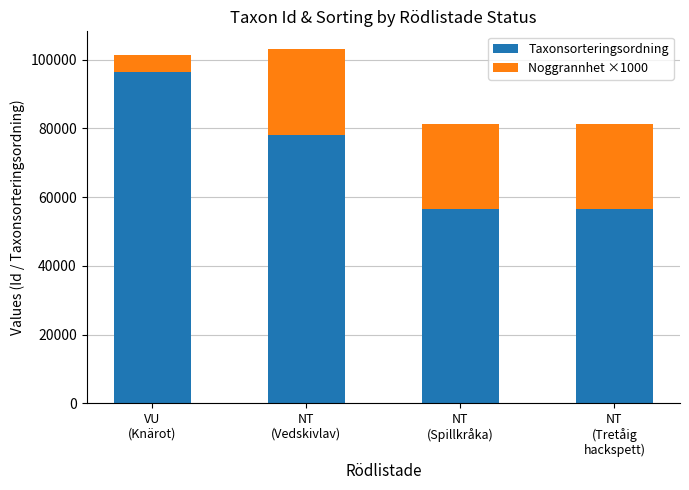

What is the sum of all Taxonsorteringsordning values?

287238